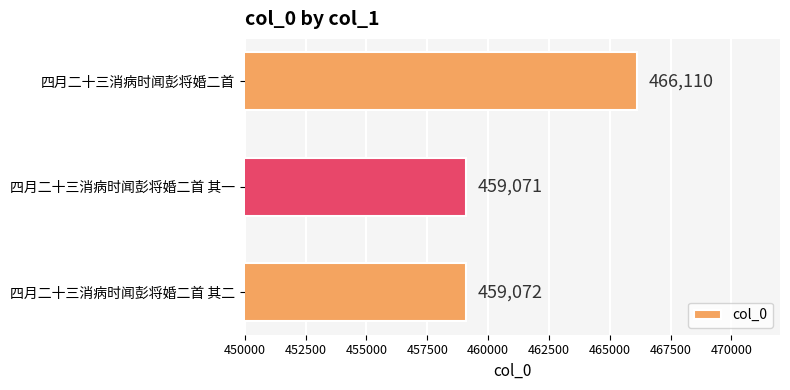

Reading top to bottom, list all the values displayed in this chart.

四月二十三消病时闻彭将婚二首=466110	四月二十三消病时闻彭将婚二首 其一=459071	四月二十三消病时闻彭将婚二首 其二=459072